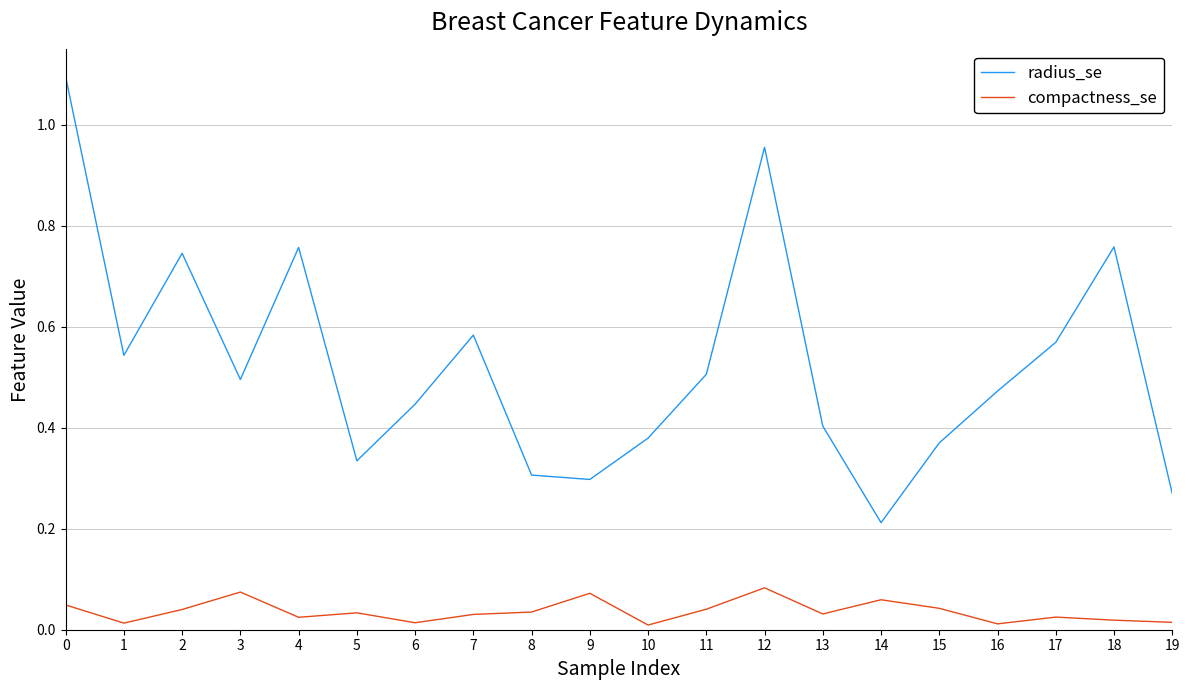

The value of compactness_se at 13 is 0.1. True or false?

False